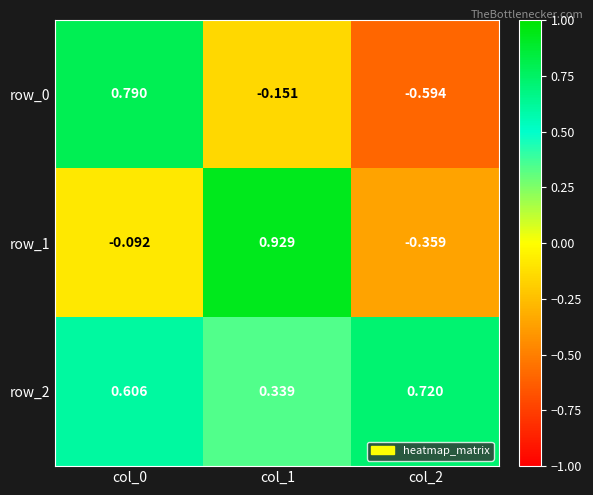

Is the value of row_1 at col_2 greater than the value of row_2 at col_0?

No